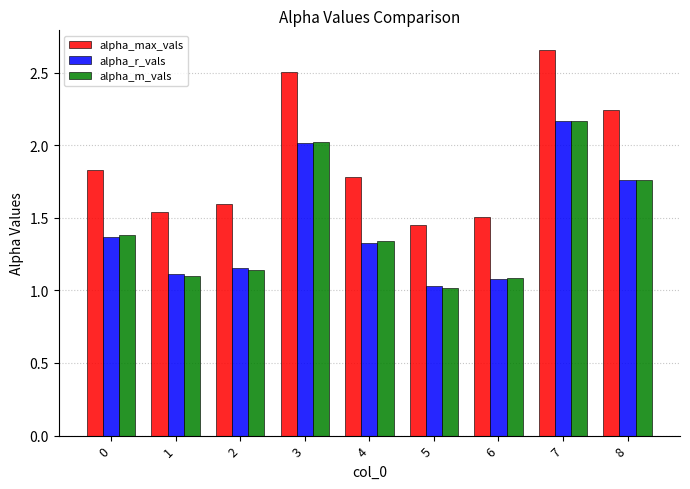

What is the average value of the alpha_max_vals series?

1.9